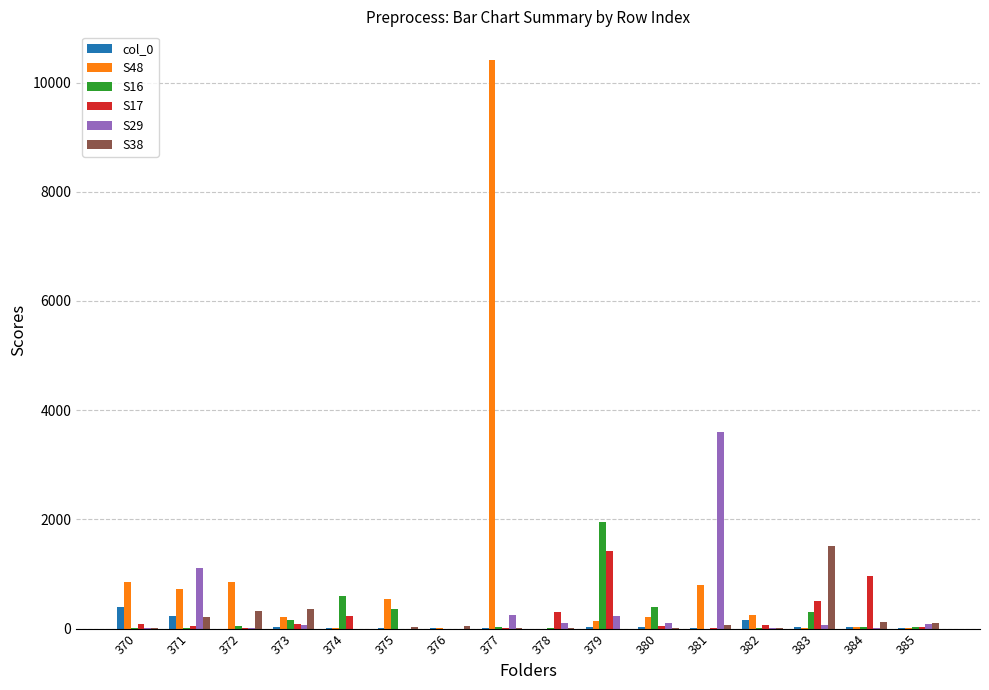

Count the number of categories in the chart.

16